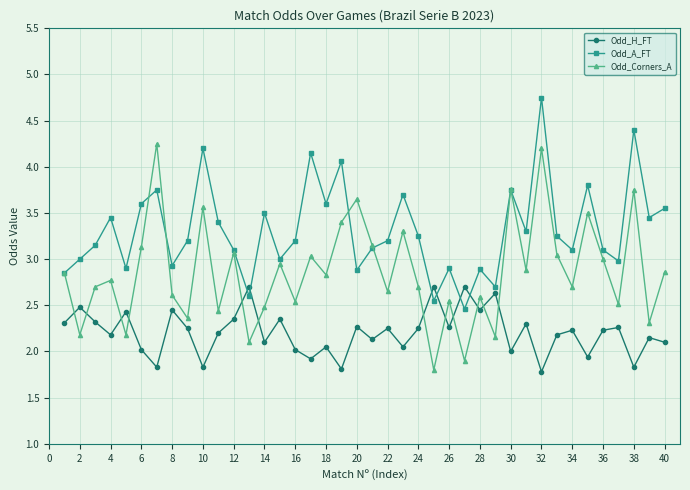

Which series has the widest spread of values?

Odd_Corners_A